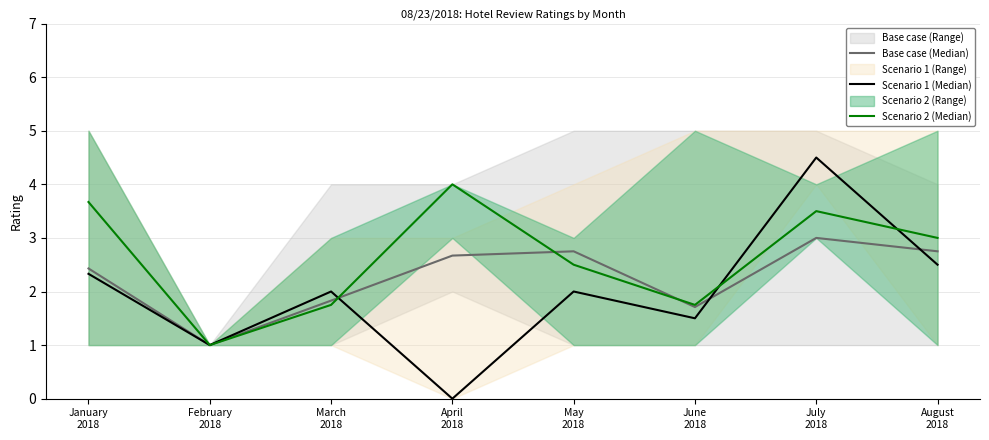

What is the difference between the highest and lowest values at January
2018?

1.3